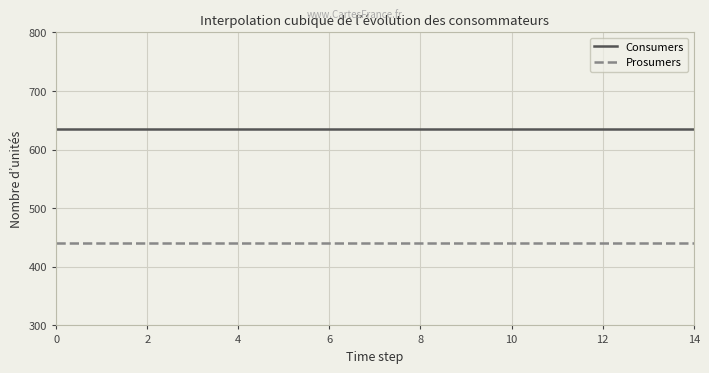

What are all the series names shown in the legend?

Consumers, Prosumers